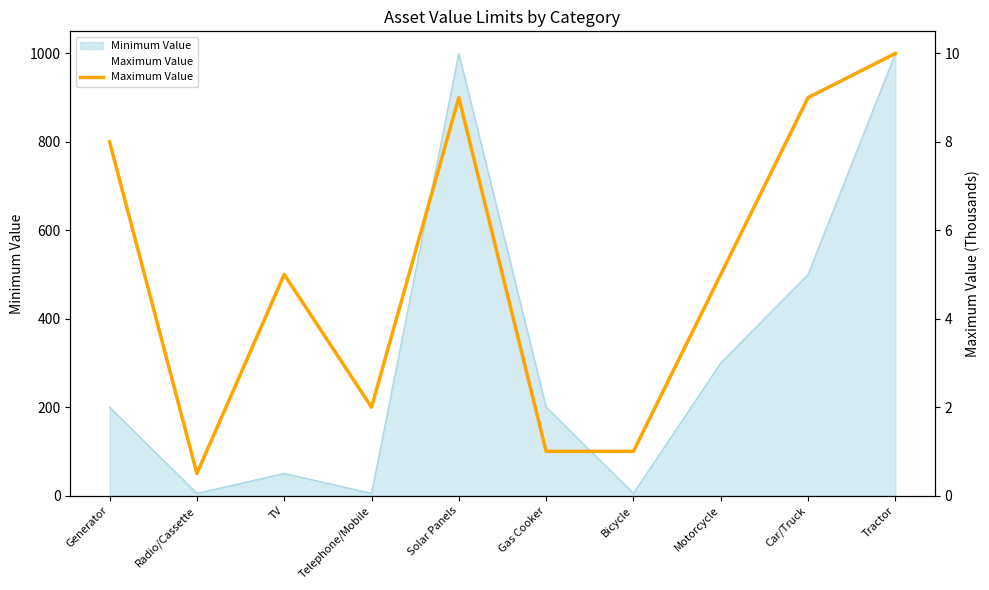

The chart shows a value of 0.7 at Radio/Cassette. True or false?

False